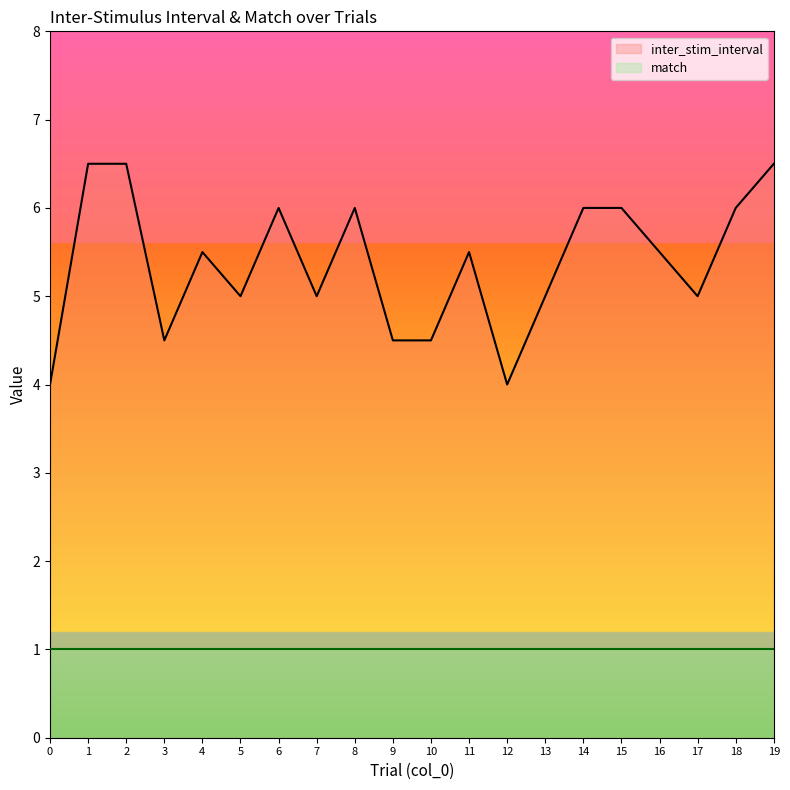

True or false: the data shows 4.0 at 0.

True